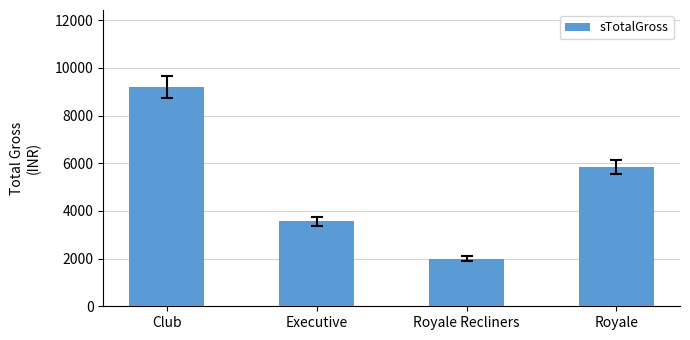

What is the difference between the values at Club and Executive?

5643